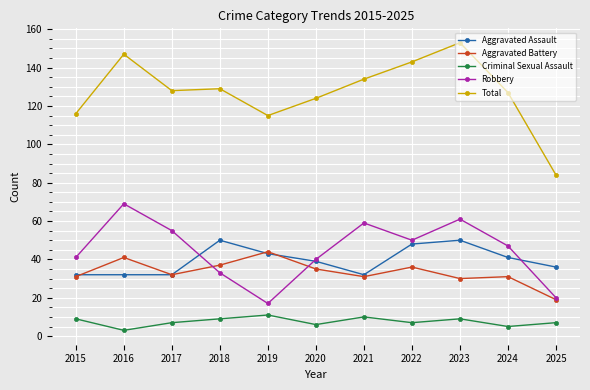

List the series in order of their peak value, highest first.

Total, Robbery, Aggravated Assault, Aggravated Battery, Criminal Sexual Assault